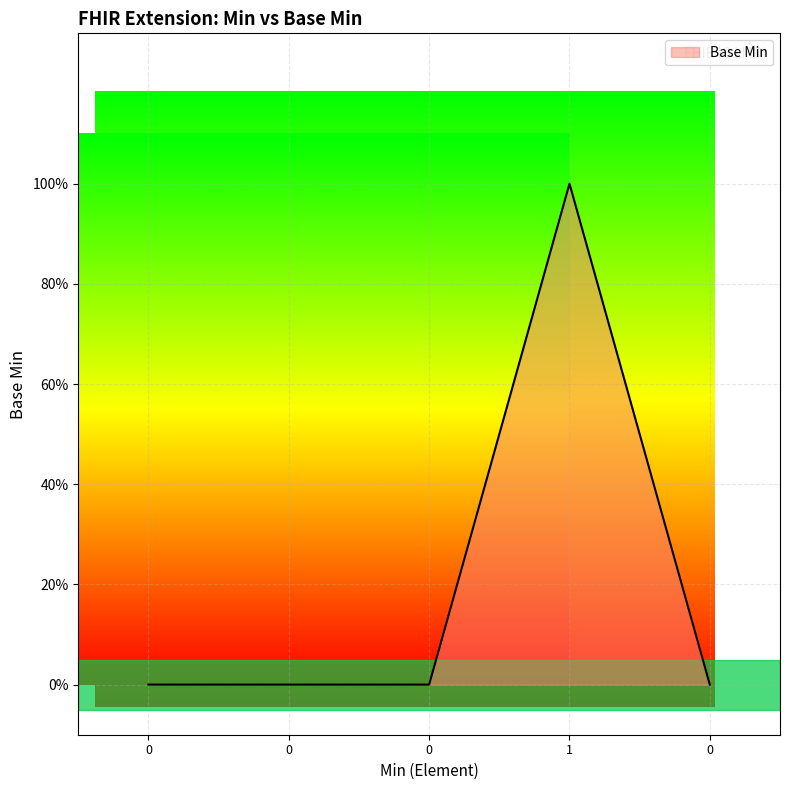

Is this an area chart (filled region under the line)?

Yes